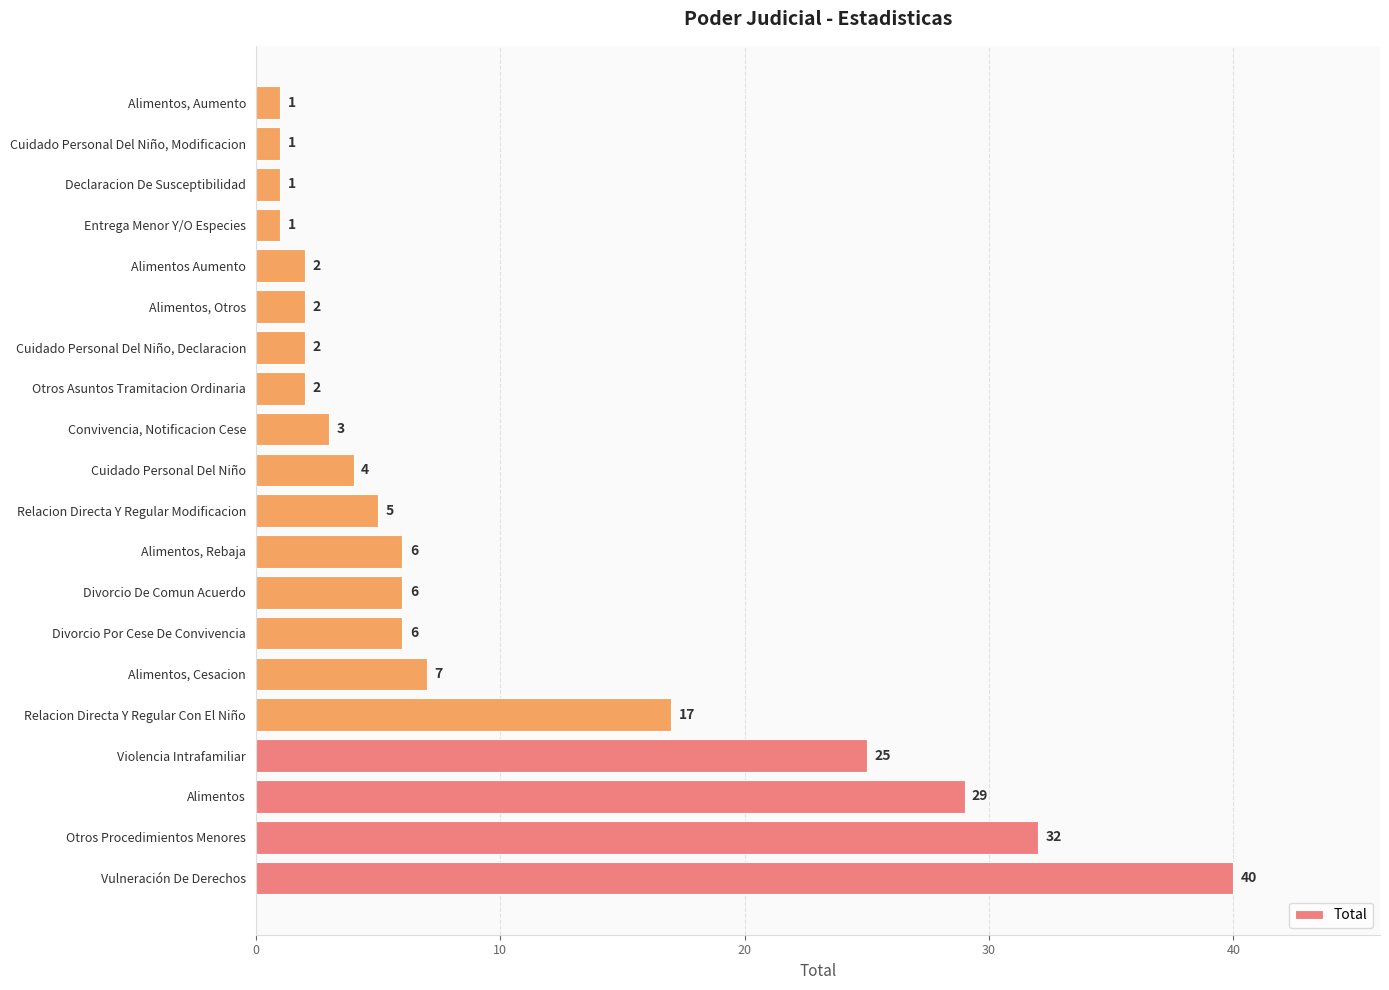

True or false: the data shows 2 at Alimentos, Rebaja.

False